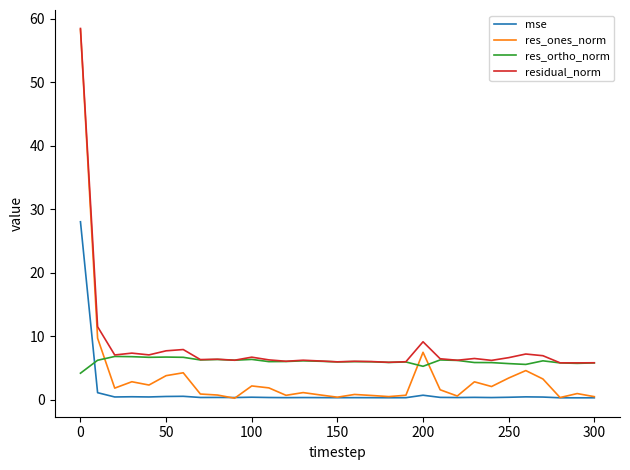

Does the chart have visible grid lines?

No